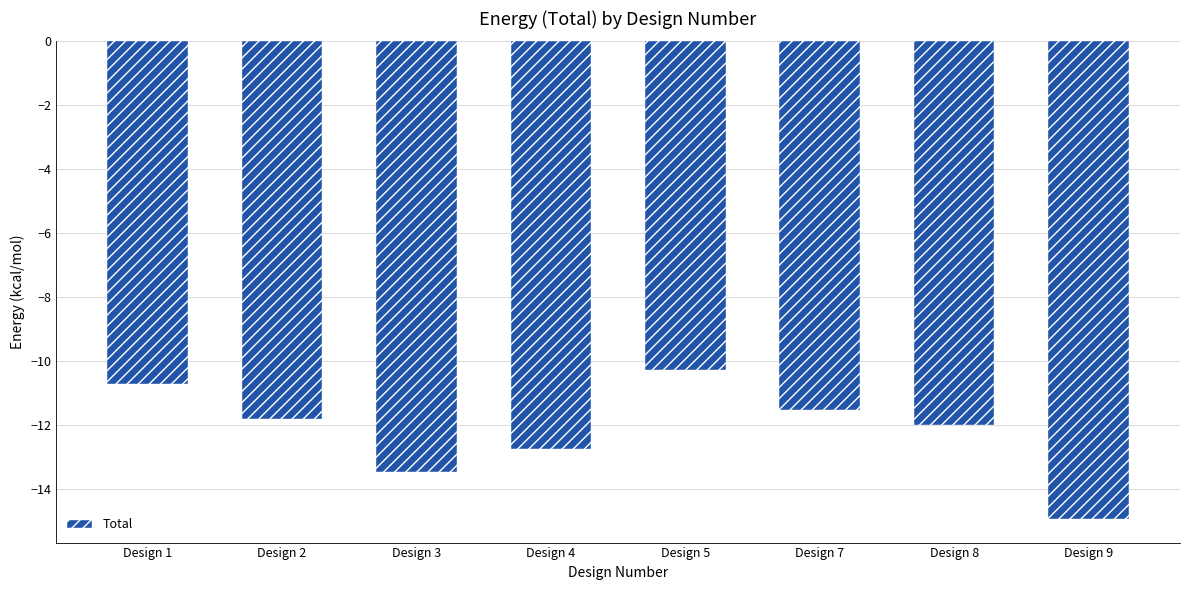

How many bars are there in total?

8